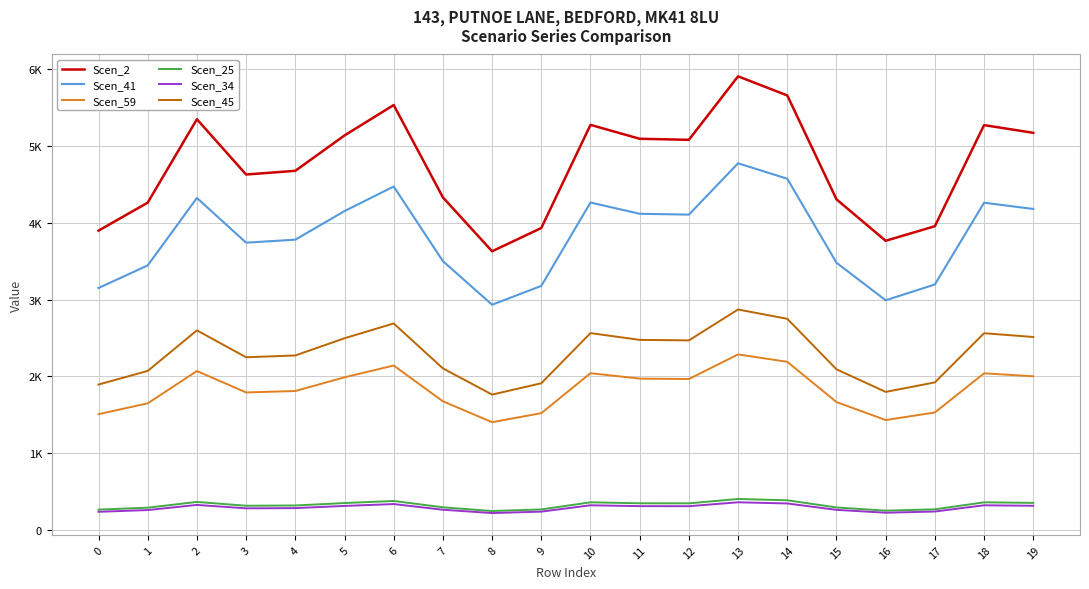

Does the chart have visible grid lines?

Yes